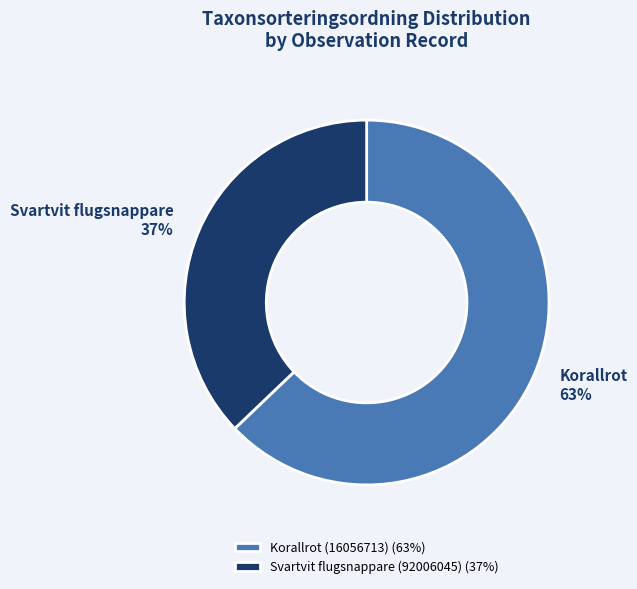

True or false: Svartvit flugsnappare (92006045) accounts for 37% of the total.

True